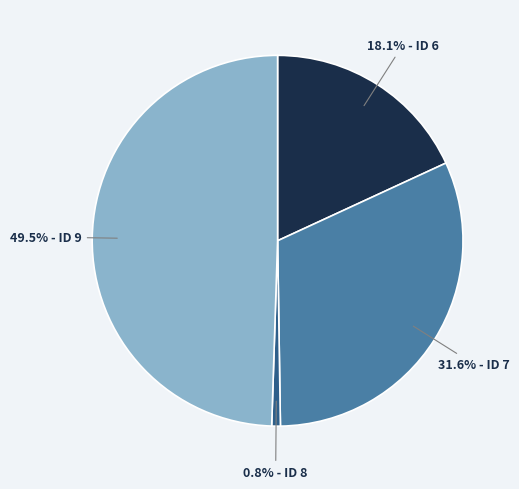

Does any single category account for the majority?

No